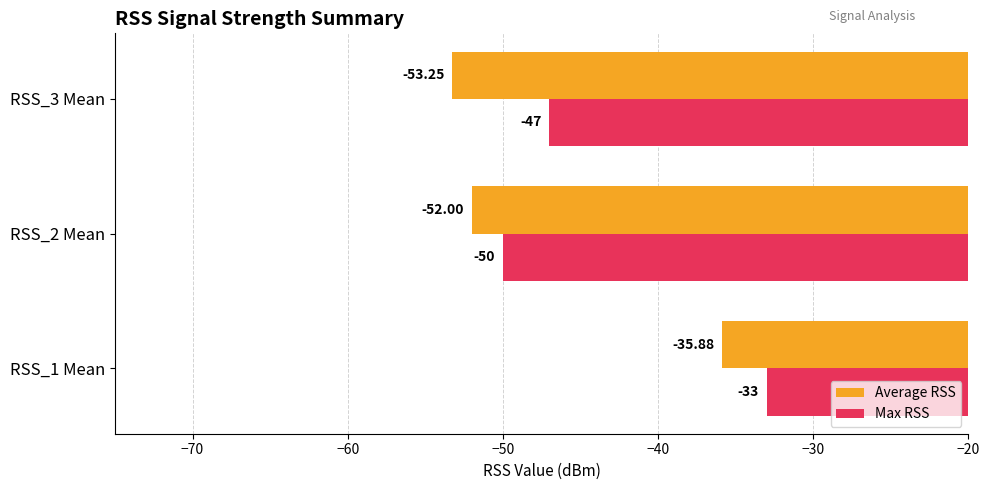

What is the average value of the Max RSS series?

-43.3